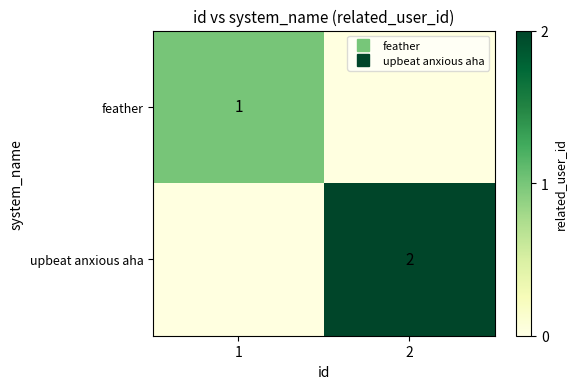

Which series has the widest spread of values?

upbeat anxious aha